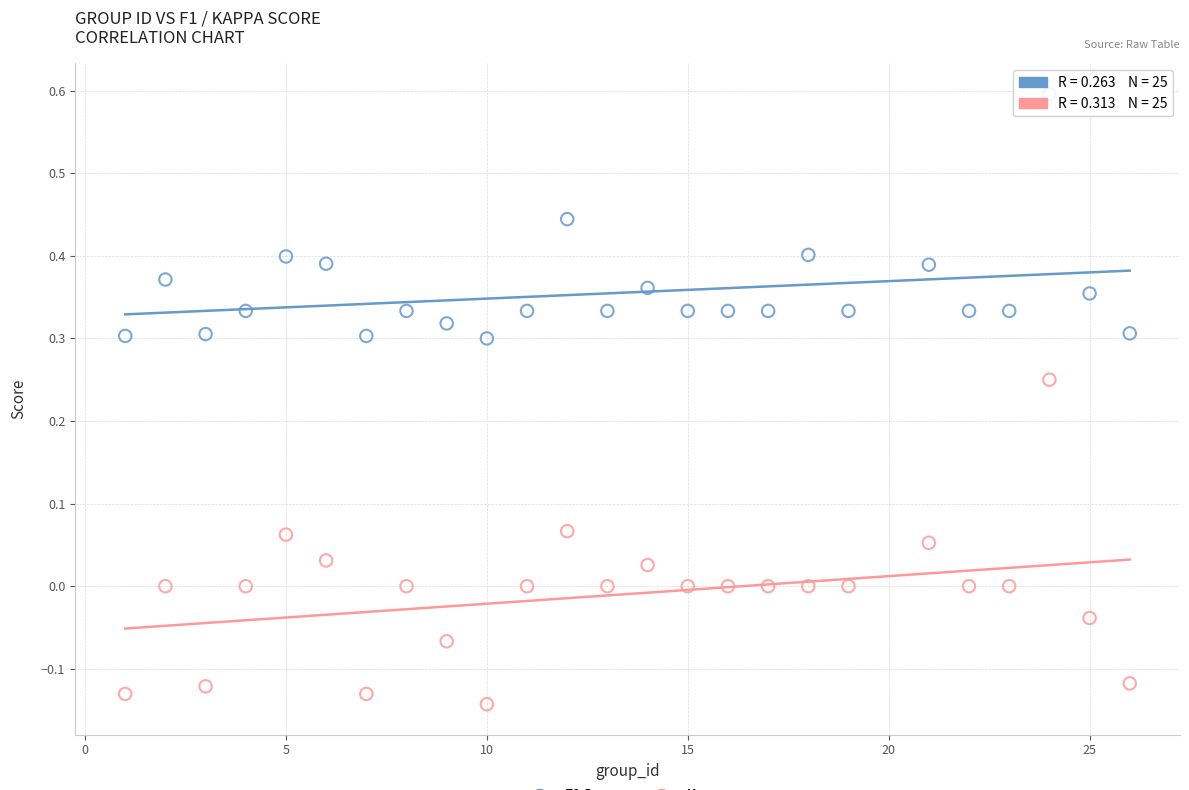

Across all data points, what is the range of Y values (max minus min)?

0.7